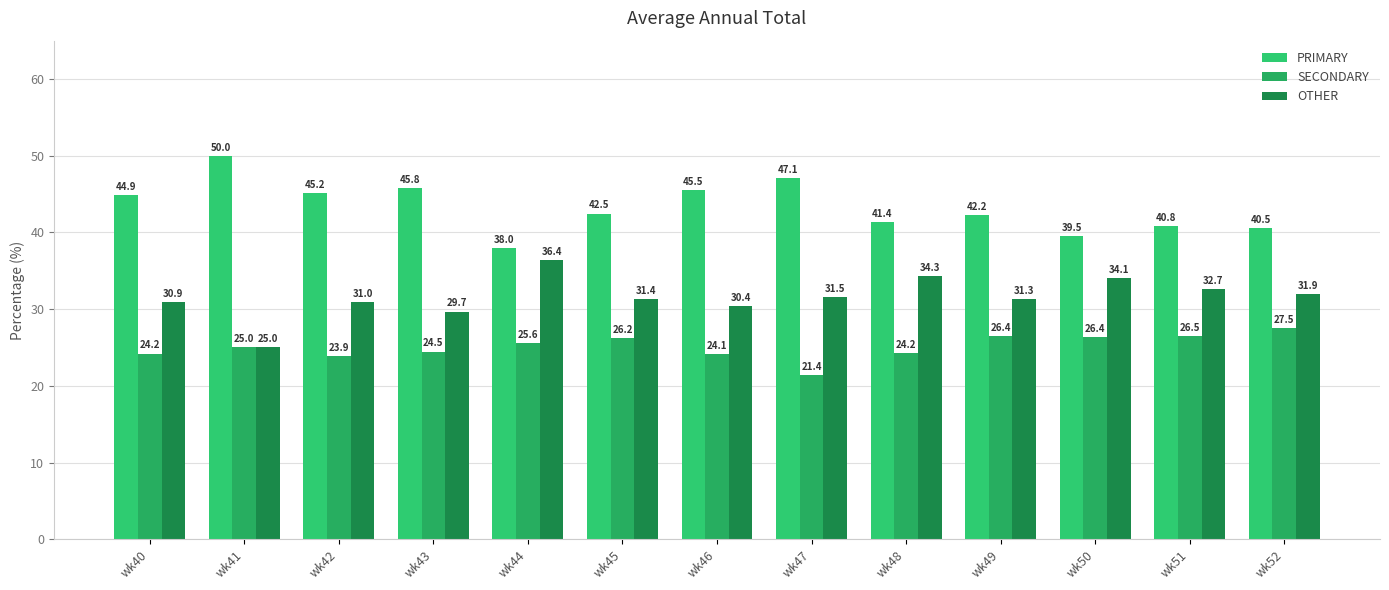

Read the PRIMARY value at wk44.

38.0